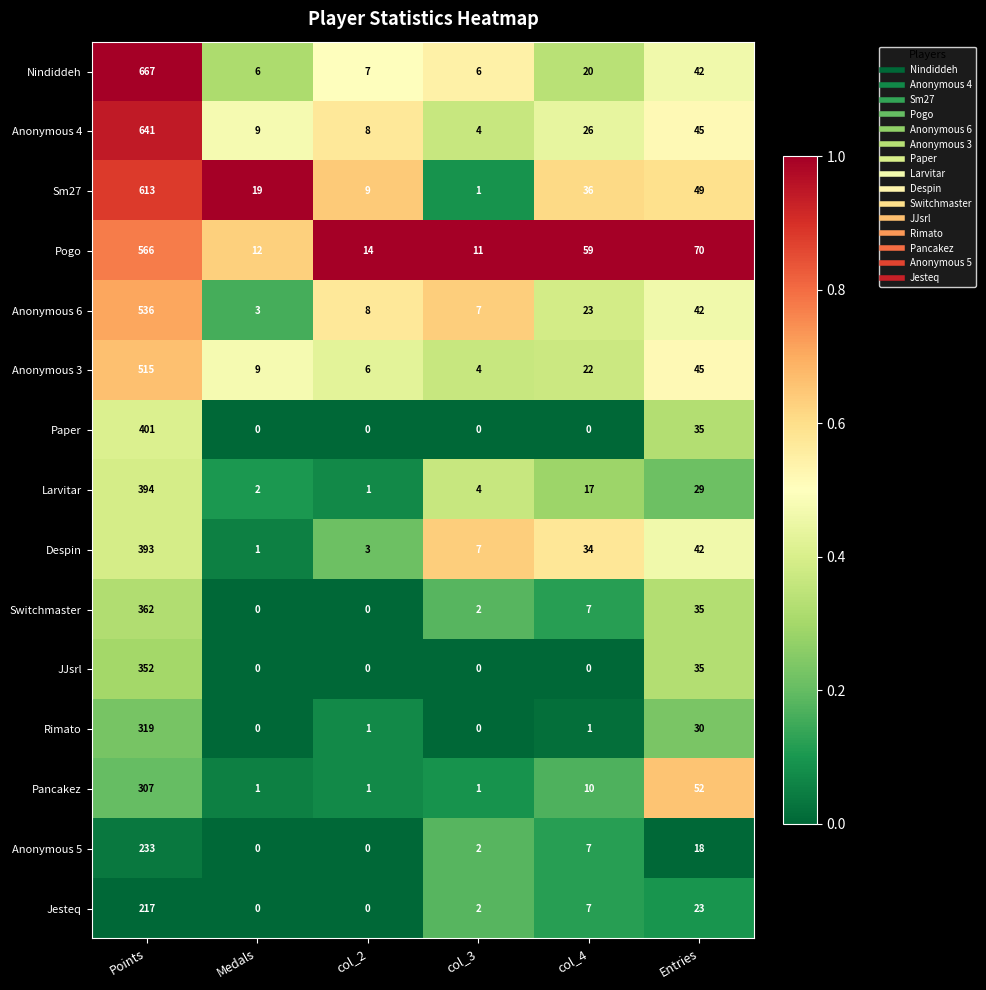

How many values in the Larvitar series are below 17?

3